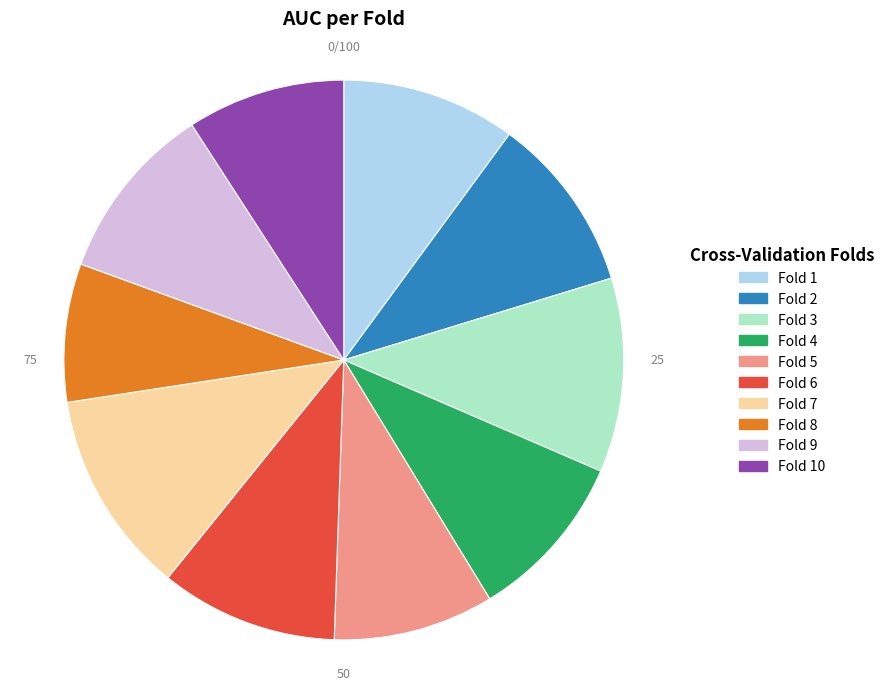

Do Fold 5 and Fold 8 together represent more than half of the pie?

No